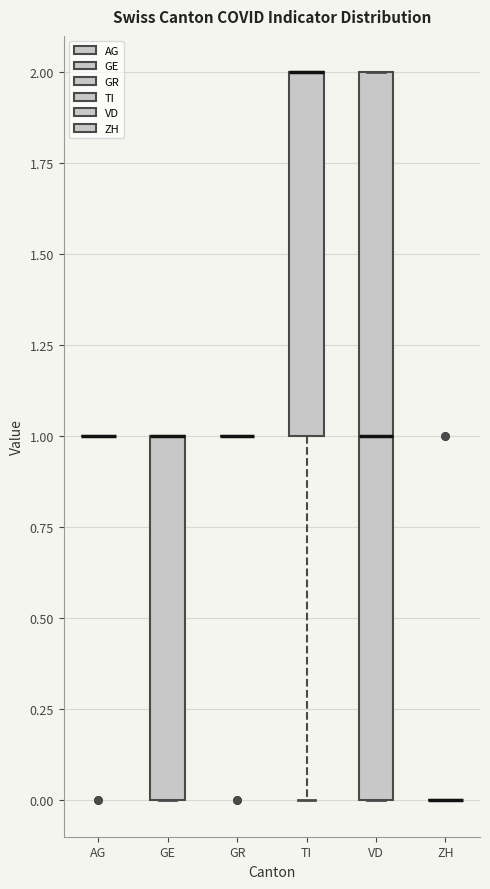

Which box is the tallest, from its lower edge to its upper edge?

VD